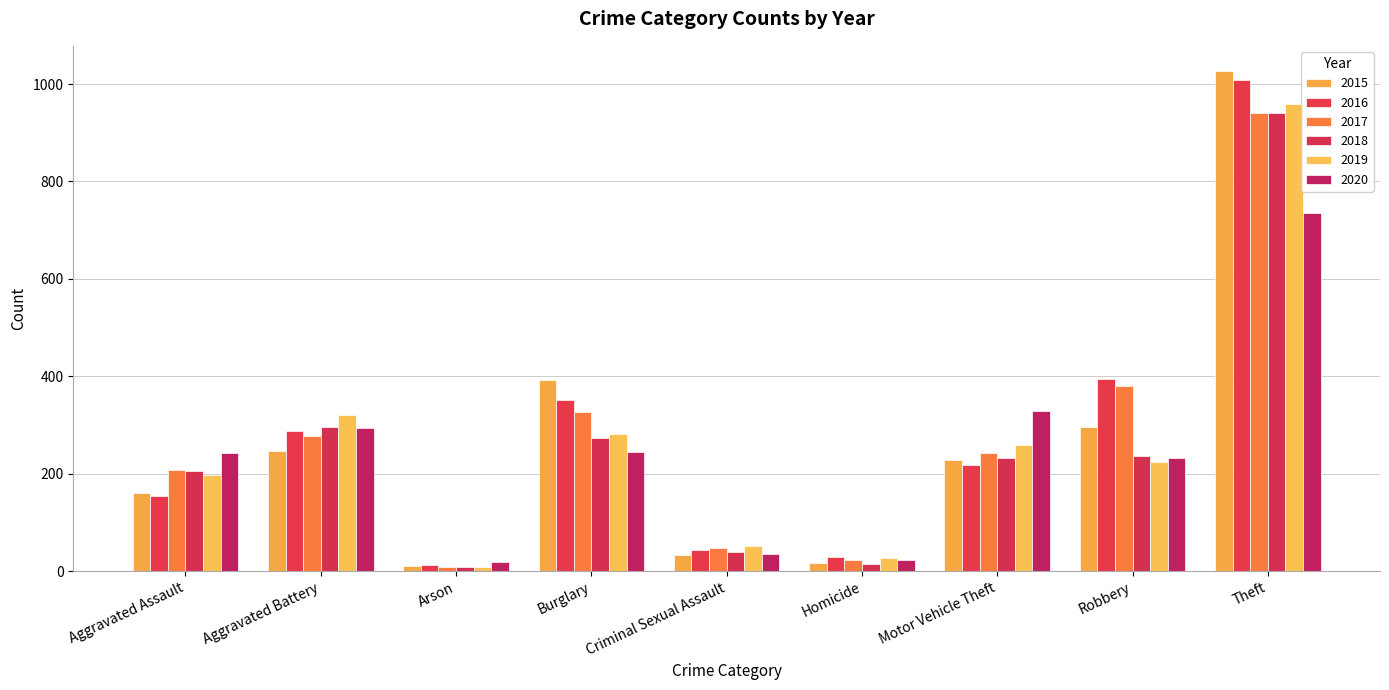

What is the difference between the highest and lowest values at Robbery?

170